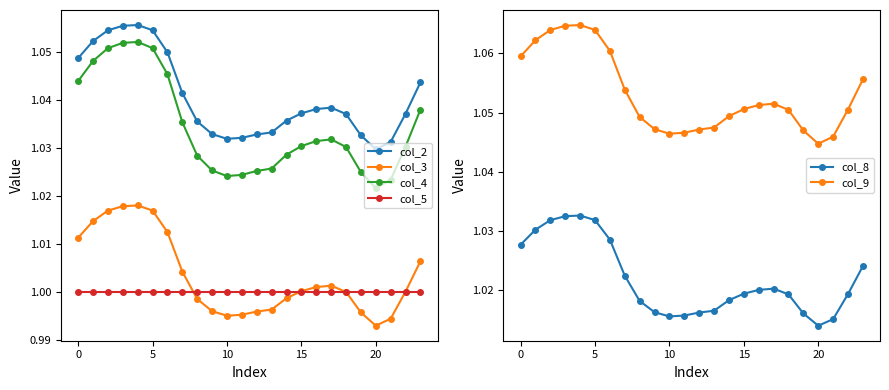

Is it true that col_5 equals 0.2 at 10?

False